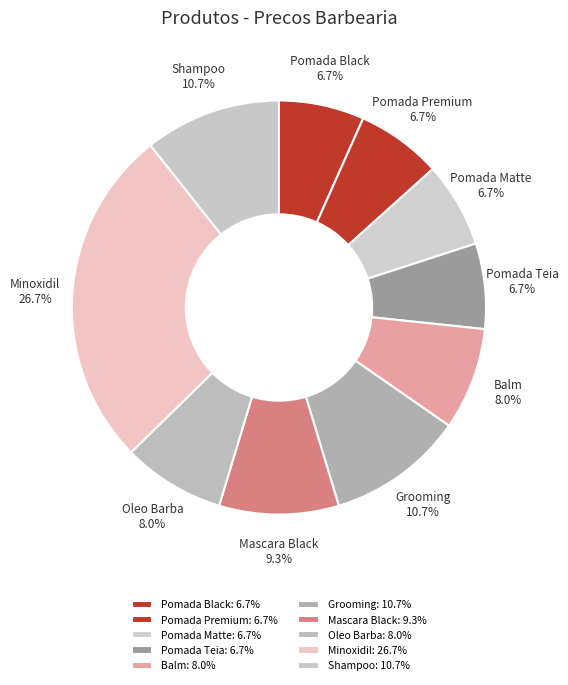

Is it true that Pomada Matte is 14% of the pie?

False